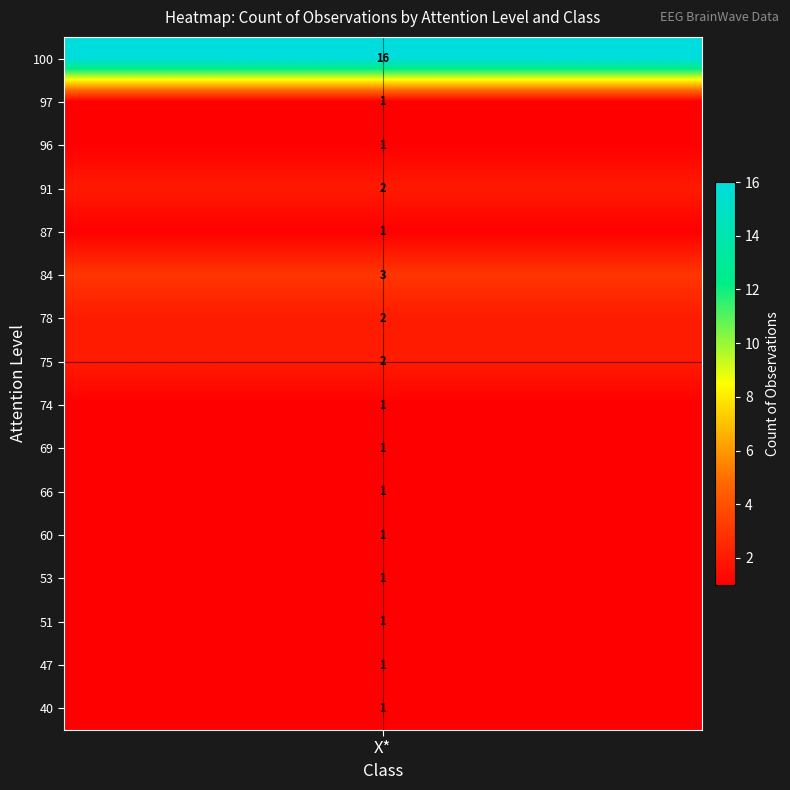

True or false: the data shows 2 at 66.

False